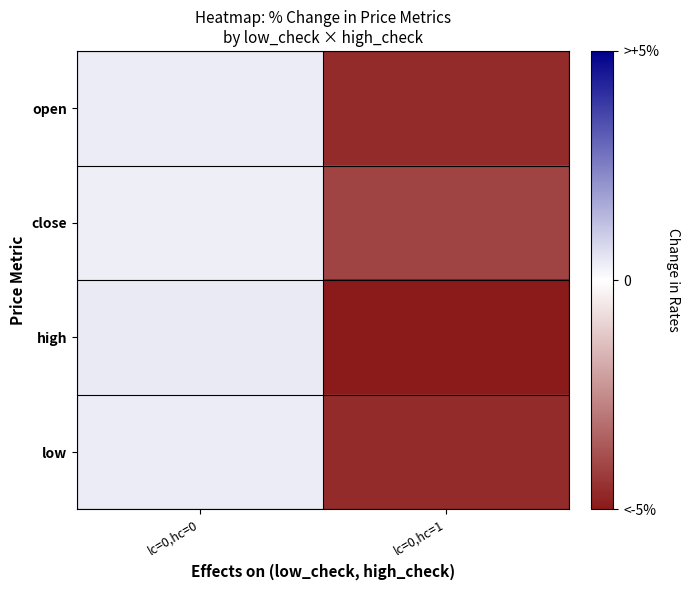

At how many categories does at least one series exceed 0?

1